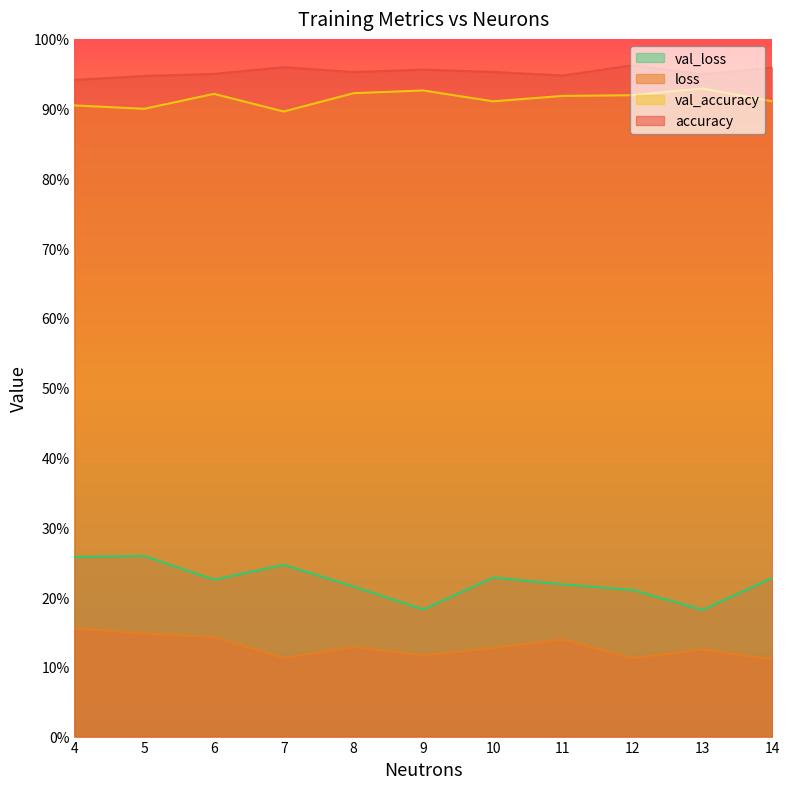

Rank the series at 5 from lowest to highest value.

loss, val_loss, val_accuracy, accuracy